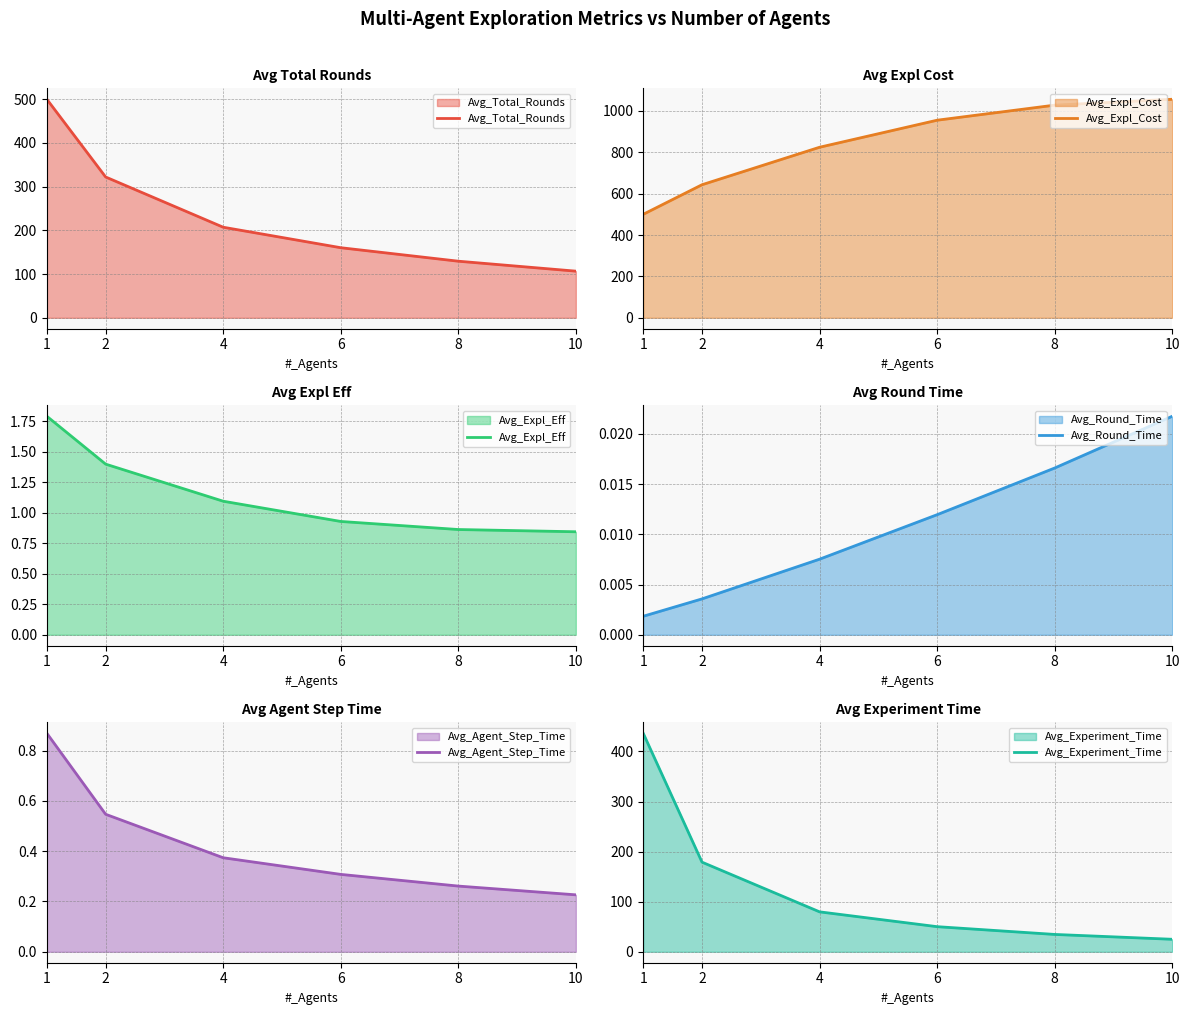

Reading left to right, extract all data points from this chart.

Avg_Total_Rounds: 500.0	322.2	207.2	160.4	129.5	106.7
Avg_Expl_Cost: 500.0	642.9	824.1	954.7	1027.5	1055.9
Avg_Expl_Eff: 1.8	1.4	1.1	0.9	0.9	0.8
Avg_Round_Time: 0.0	0.0	0.0	0.0	0.0	0.0
Avg_Agent_Step_Time: 0.9	0.5	0.4	0.3	0.3	0.2
Avg_Experiment_Time: 436.2	178.9	79.7	50.2	34.7	25.0